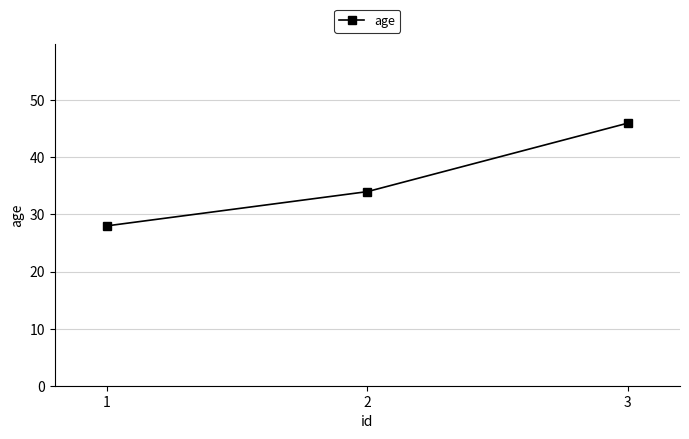

At which category does the chart reach its minimum across all series?

1